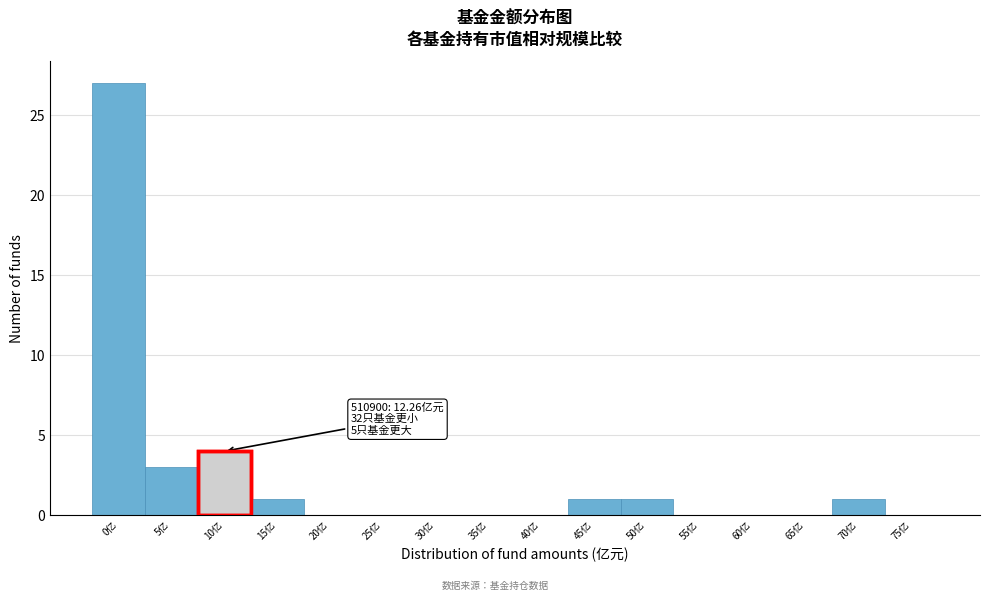

Reading right to left, list all the values displayed in this chart.

75亿=0	70亿=1	65亿=0	60亿=0	55亿=0	50亿=1	45亿=1	40亿=0	35亿=0	30亿=0	25亿=0	20亿=0	15亿=1	10亿=4	5亿=3	0亿=27